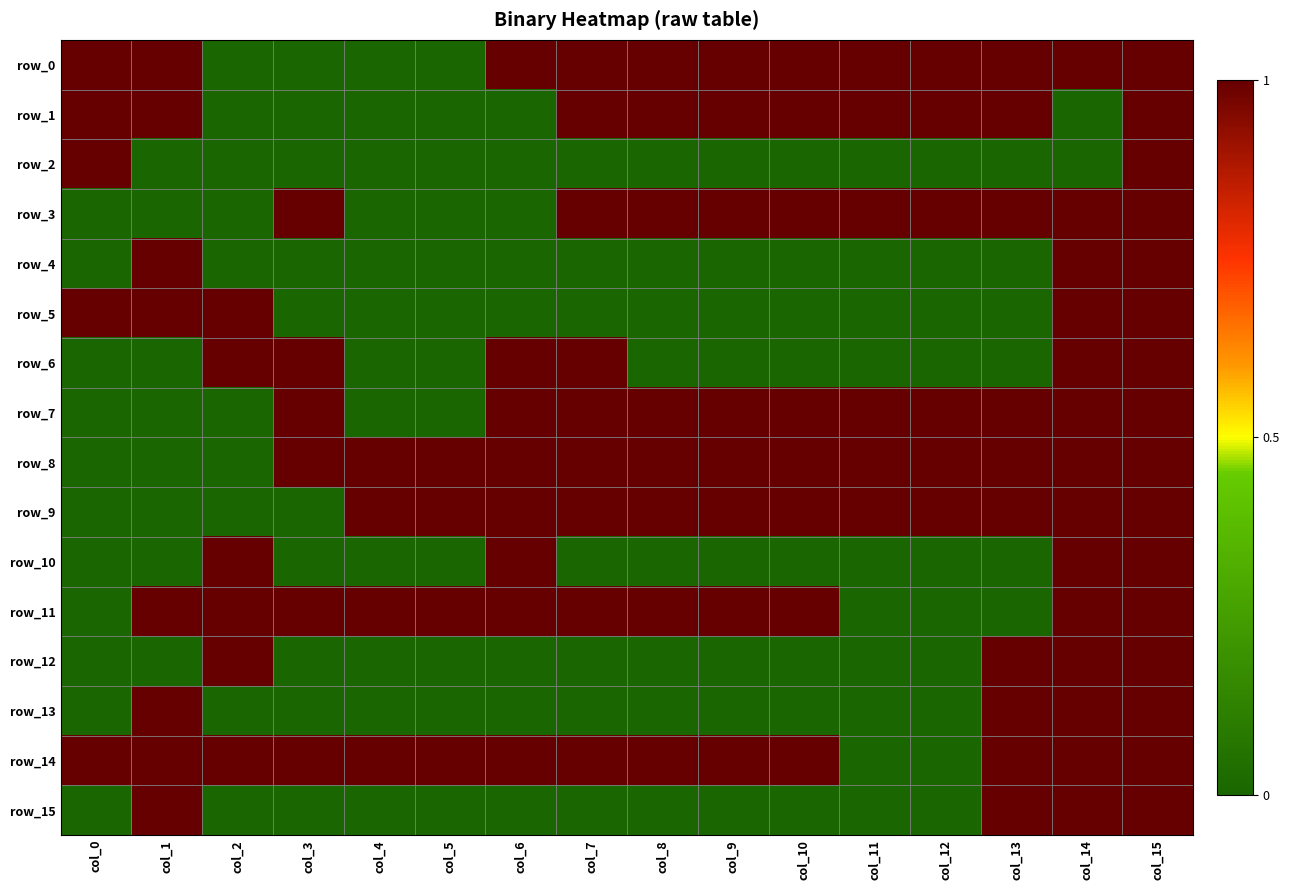

Which series has the widest spread of values?

row_0